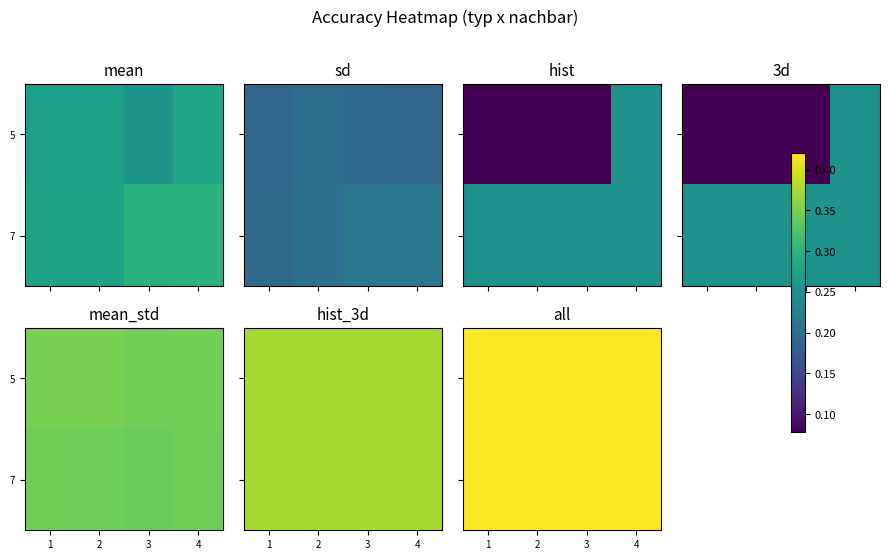

Between 3 and 4, which series saw the biggest shift?

hist